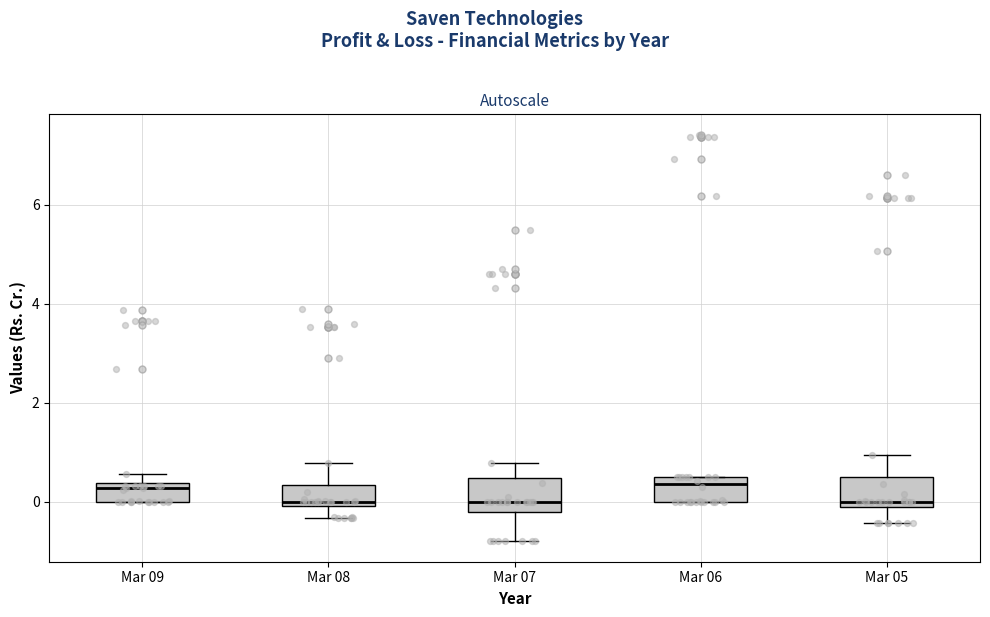

Where is the lower edge of the box for Mar 06 on the y-axis? The values are not printed on the chart, so give them approximately, as read against the axis.

0.0